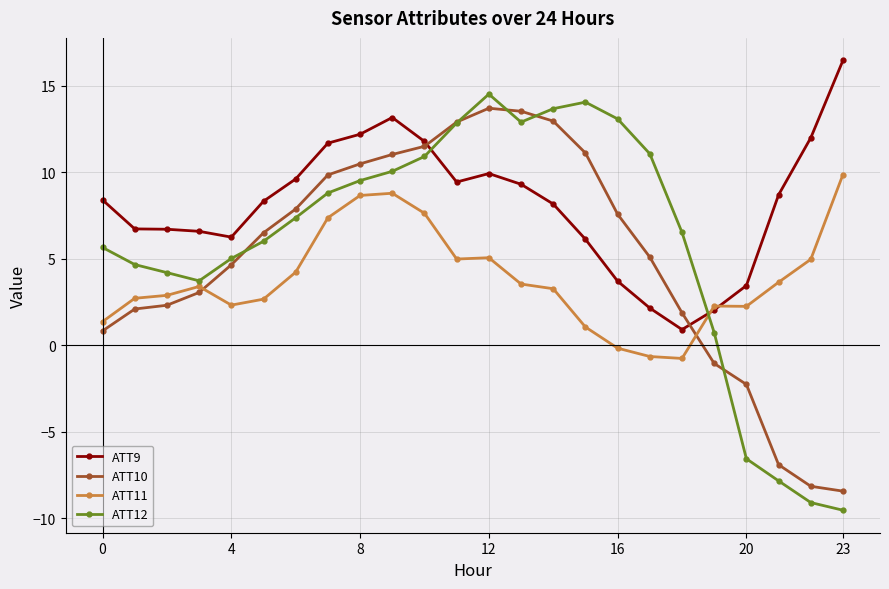

How many intersections are there between ATT10 and ATT12?

5